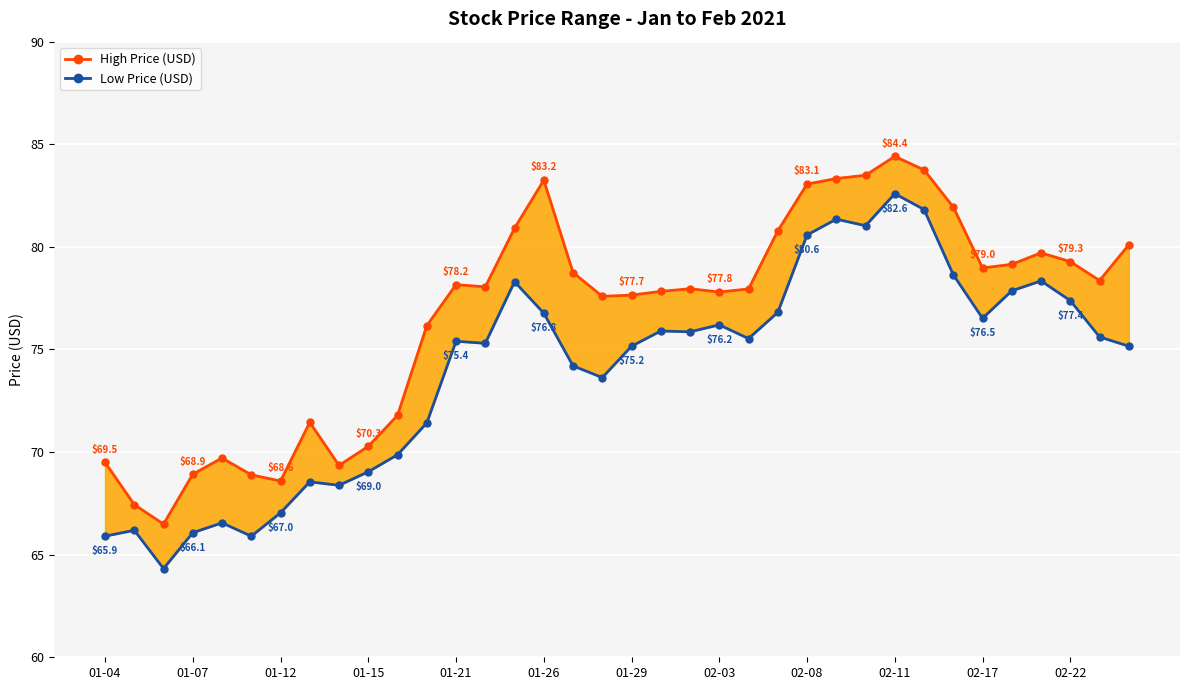

How many data points in Low Price (USD) are above 75?

22